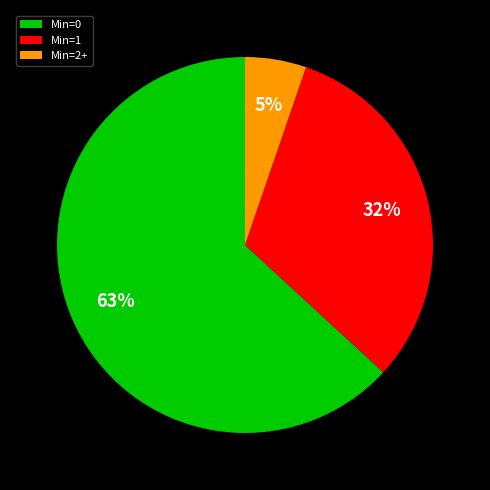

Count the number of slices in the pie.

3